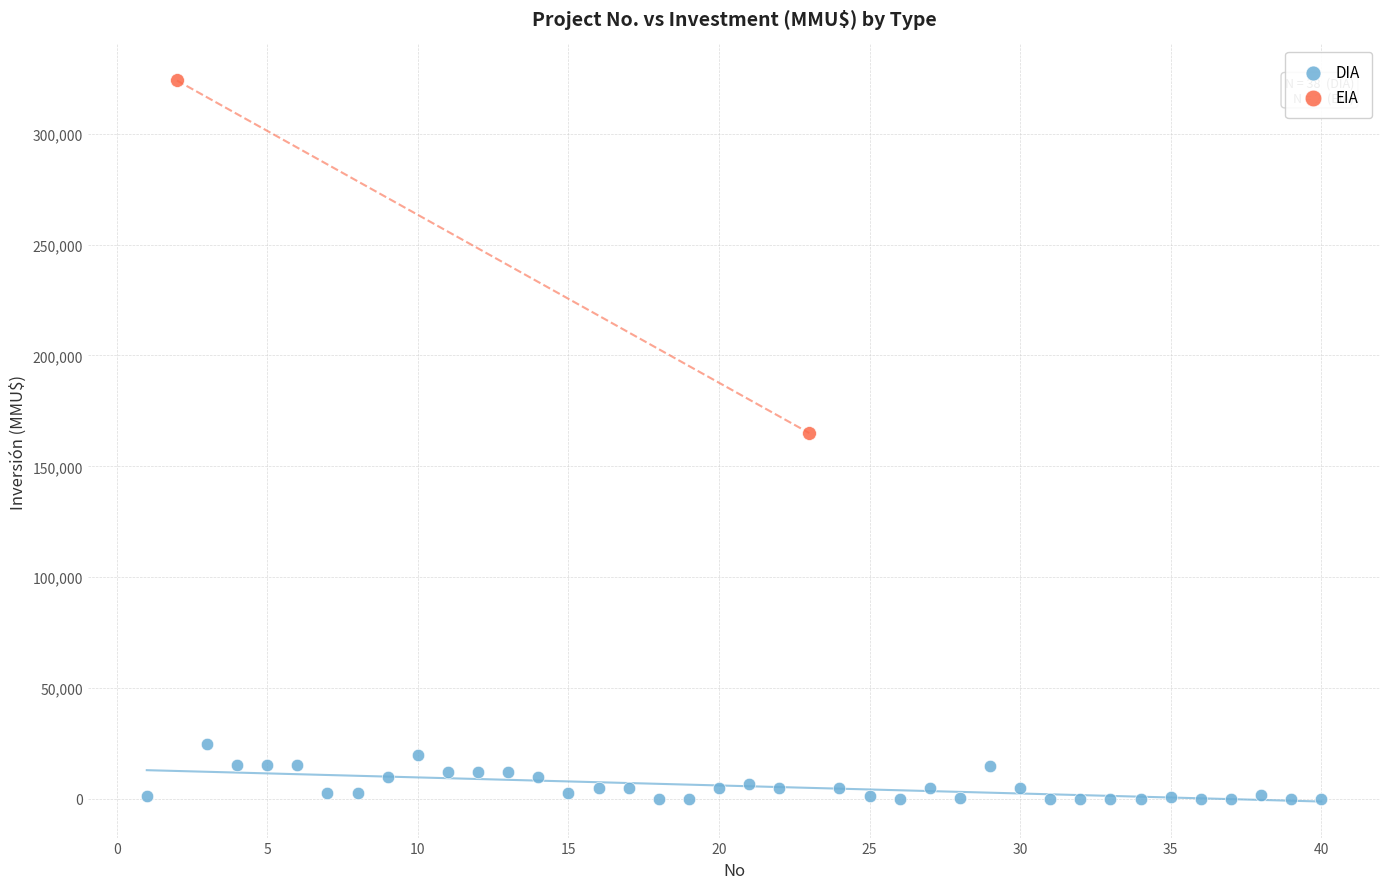

What are all the series names shown in the legend?

DIA, EIA